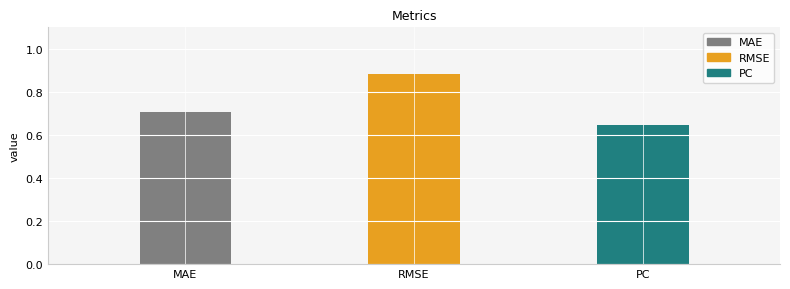

What is the change in value from MAE to RMSE?

+0.2